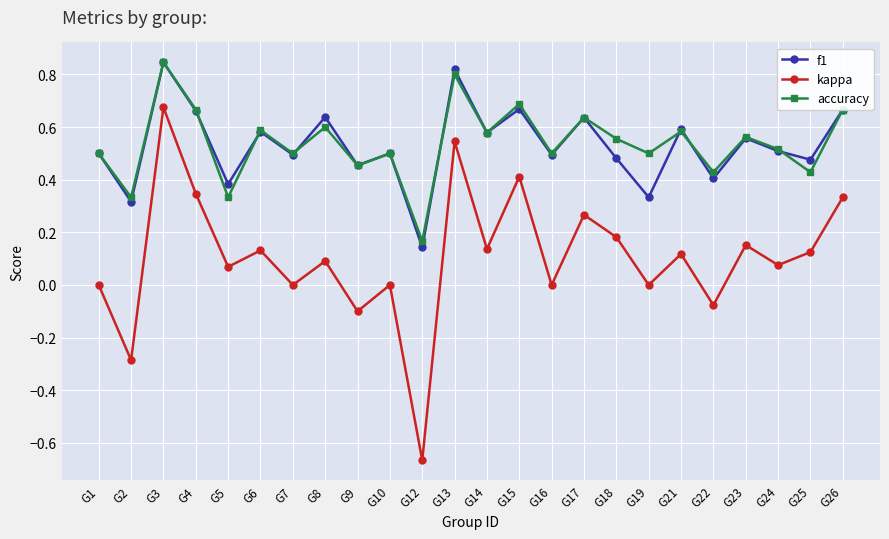

Where is f1 nearest to the value 0?

G12